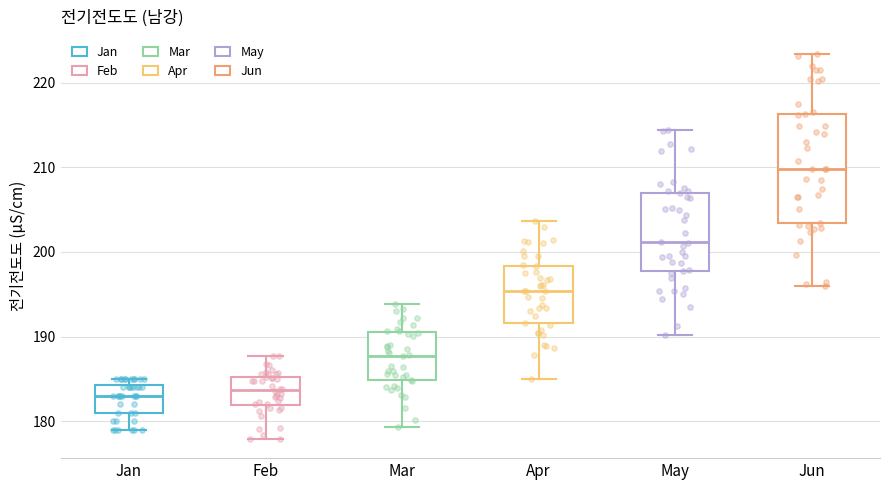

Comparing the boxes themselves (not the whiskers), which one is the tallest?

Jun